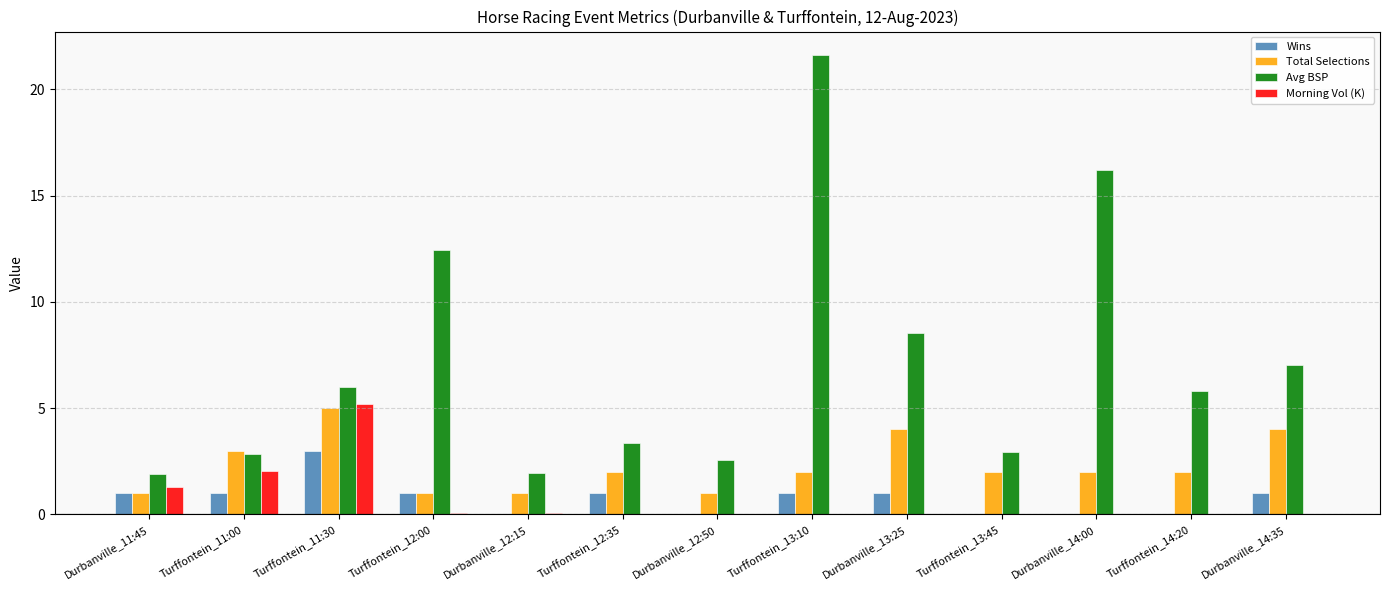

The value of Avg BSP at Durbanville_11:45 is 0.8. True or false?

False